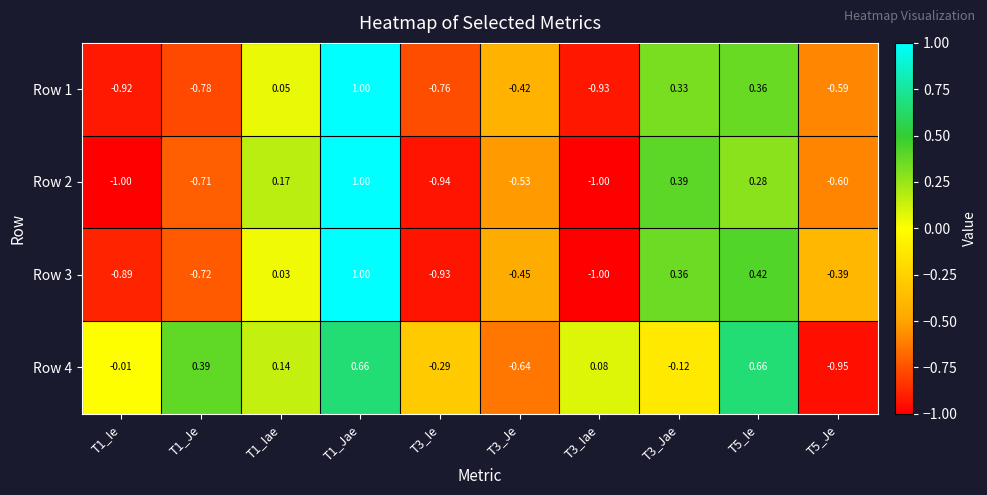

Is the value of Row 4 at T3_Ie greater than the value of Row 2 at T1_Ie?

Yes